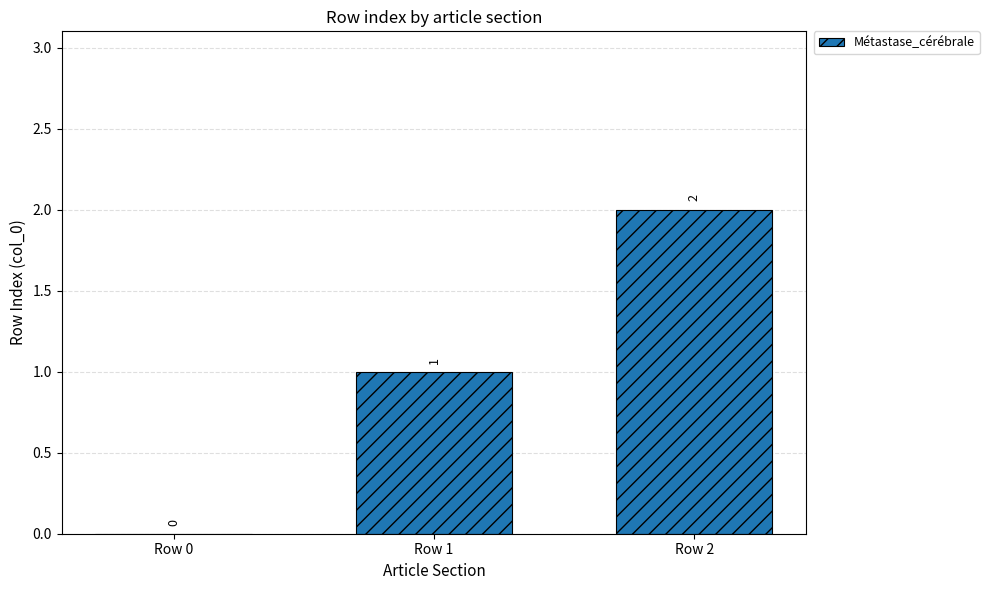

Are the bars horizontal?

No